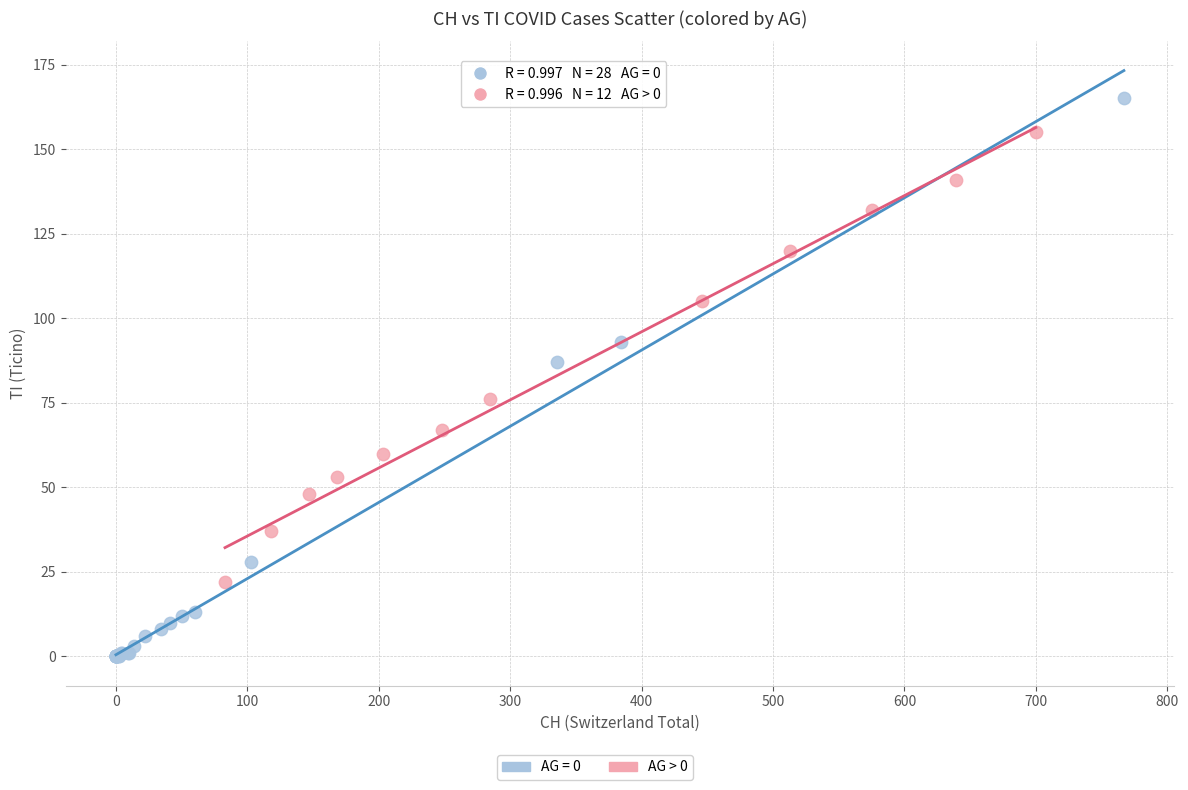

Which series has the largest Y range (max minus min)?

AG = 0